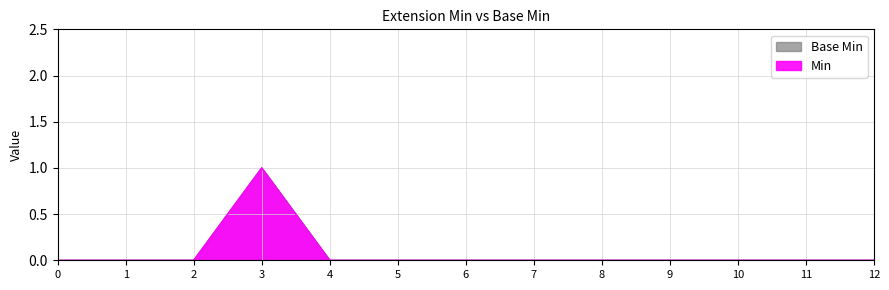

How many values in Base Min are above zero?

1